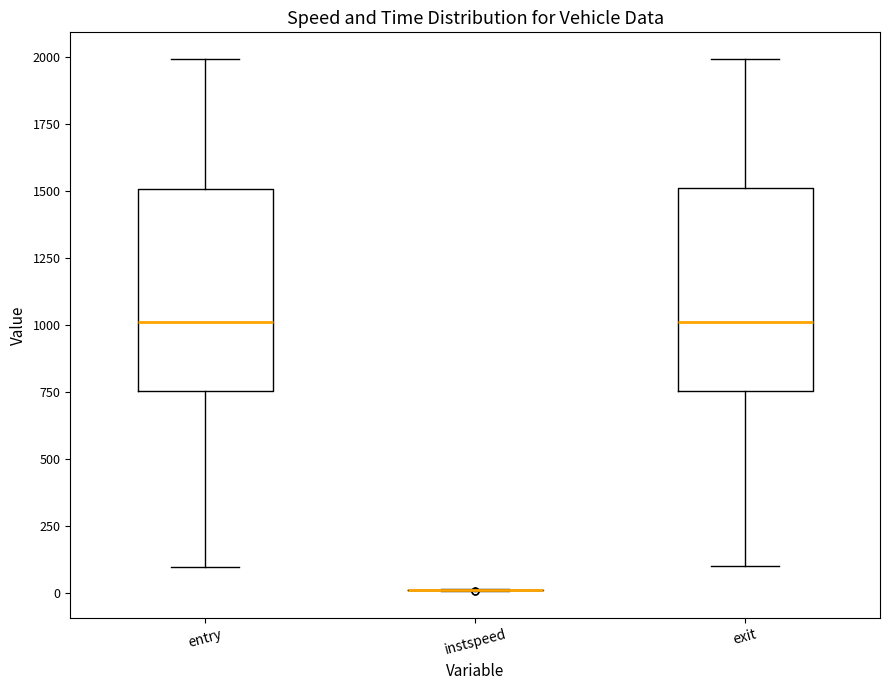

Reading left to right, read every box against the y-axis: the position of its median line, the range the box covers, and the ends of its whiskers. The values are not printed on the chart, so give them approximately, as read against the axis.

entry: median 1000, box 750 to 1500, whiskers 100 to 2000
instspeed: box collapsed to a line at 0, whiskers 0 to 0
exit: median 1000, box 750 to 1500, whiskers 100 to 2000